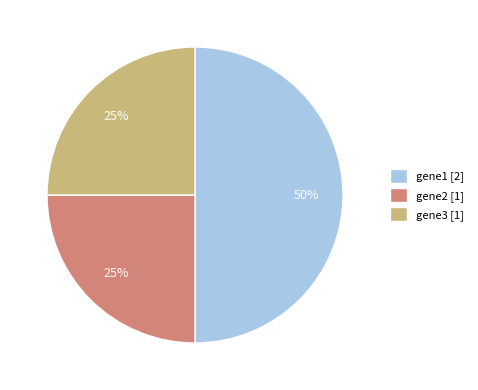

Which has a higher value, gene1 [2] or gene3 [1]?

gene1 [2]